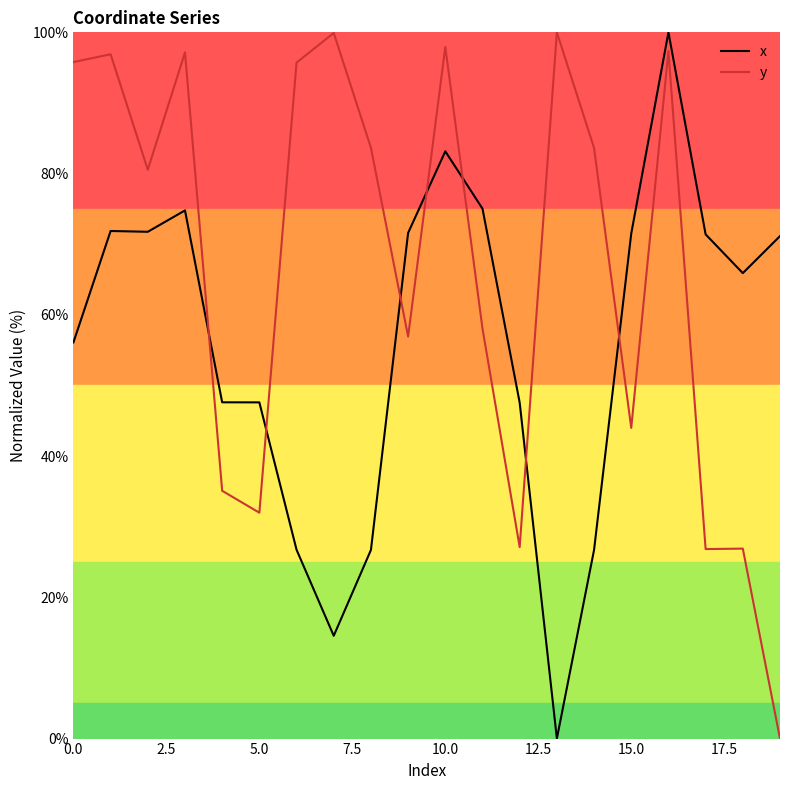

What is the difference between the maximum and minimum values in the x series?

100.0